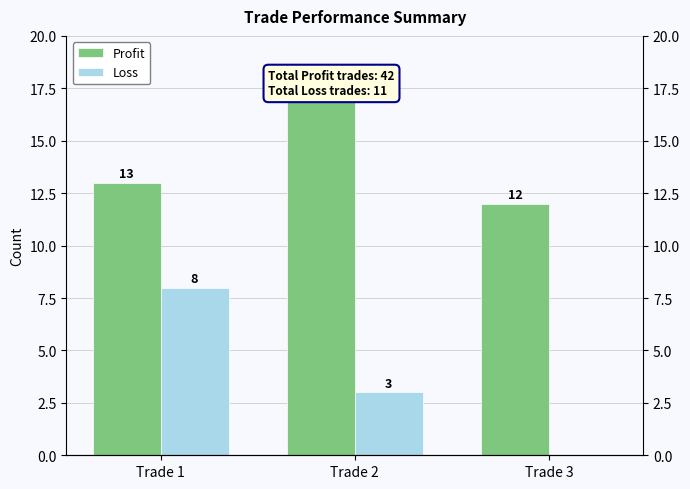

Where does the Profit series first go above 13?

Trade 2